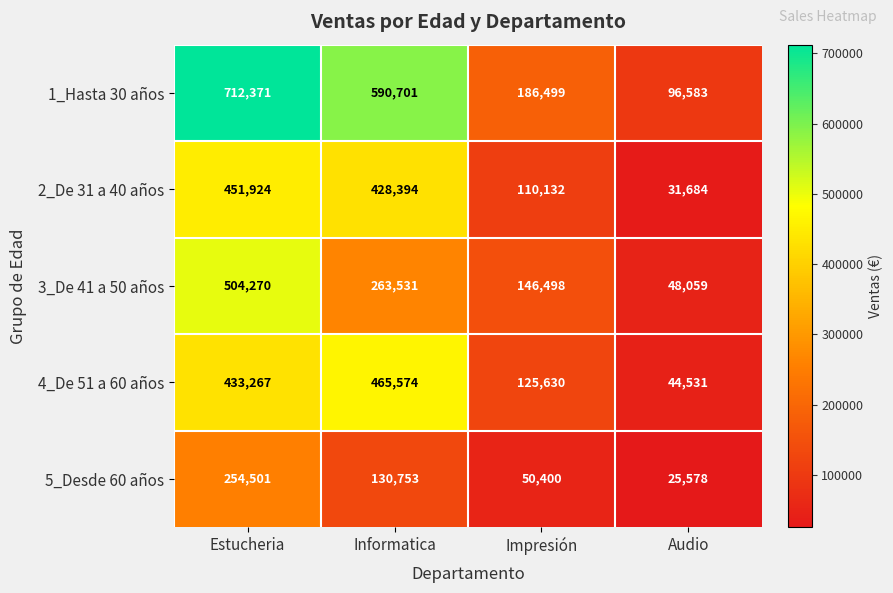

Which series has the largest total across all categories?

1_Hasta 30 años